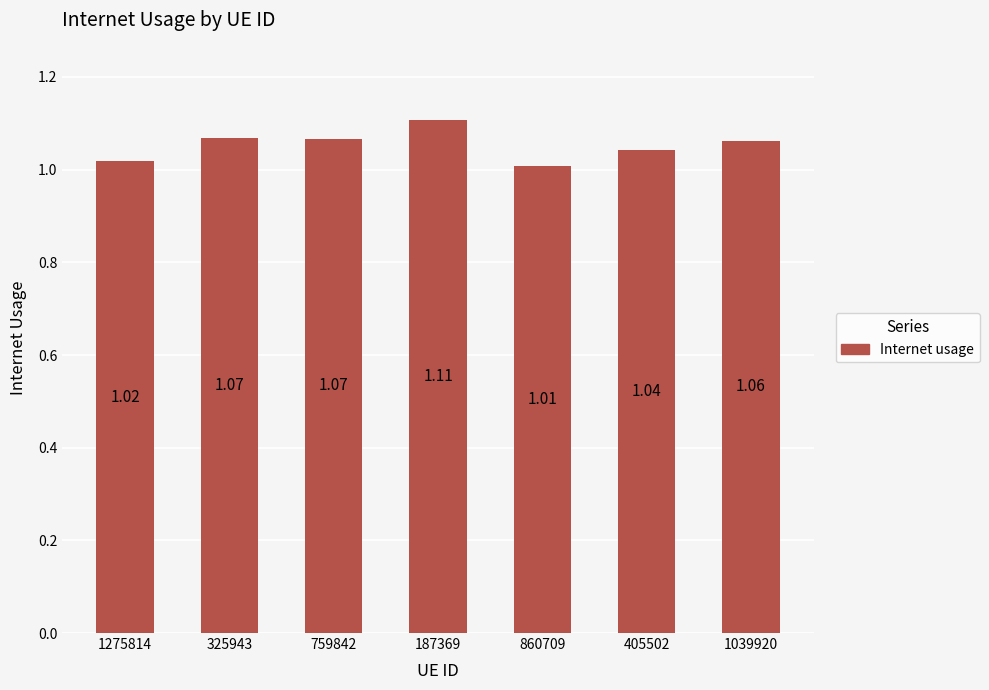

Which has a higher value, 1039920 or 187369?

187369